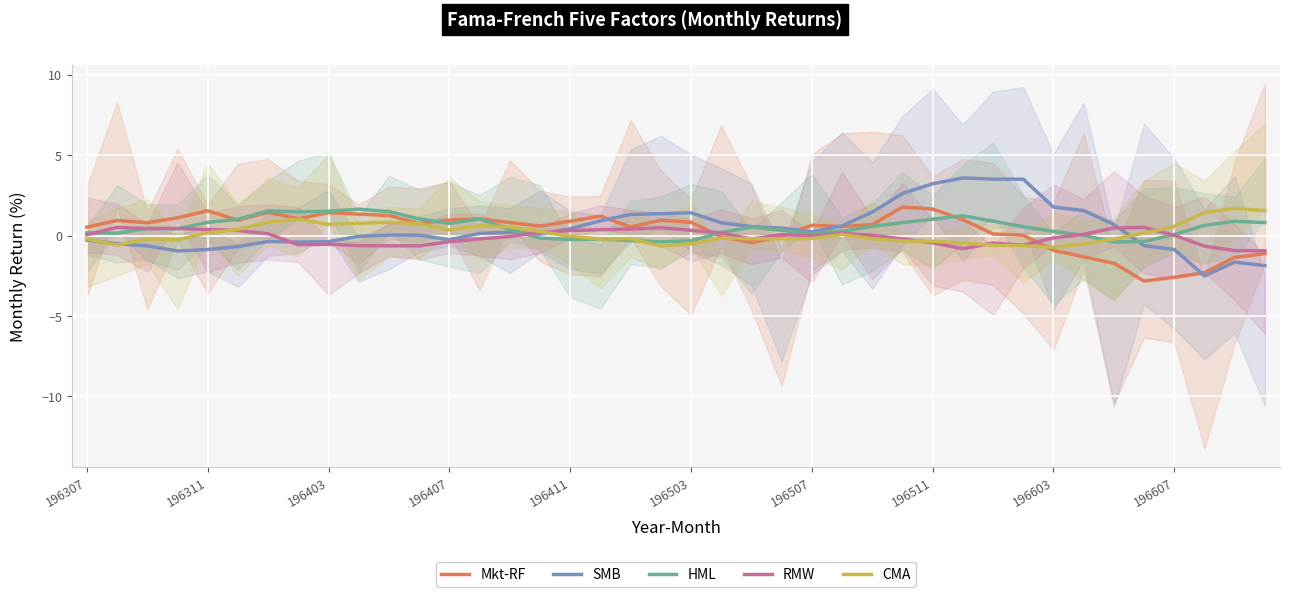

Which series has the widest spread of values?

SMB